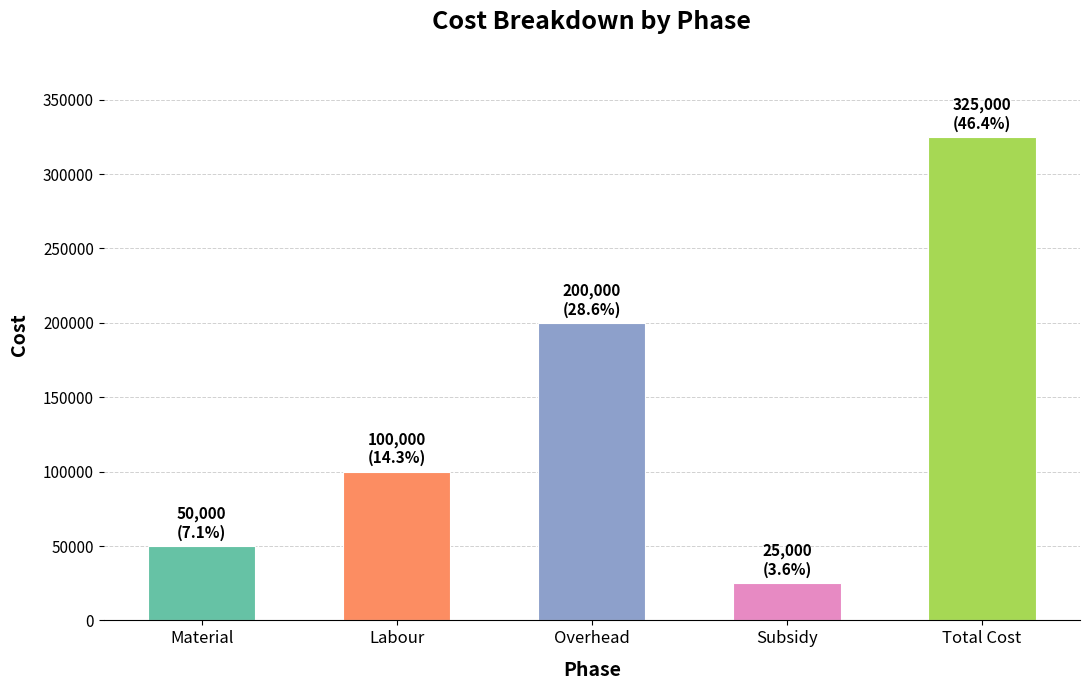

What position from the right is Total Cost?

1